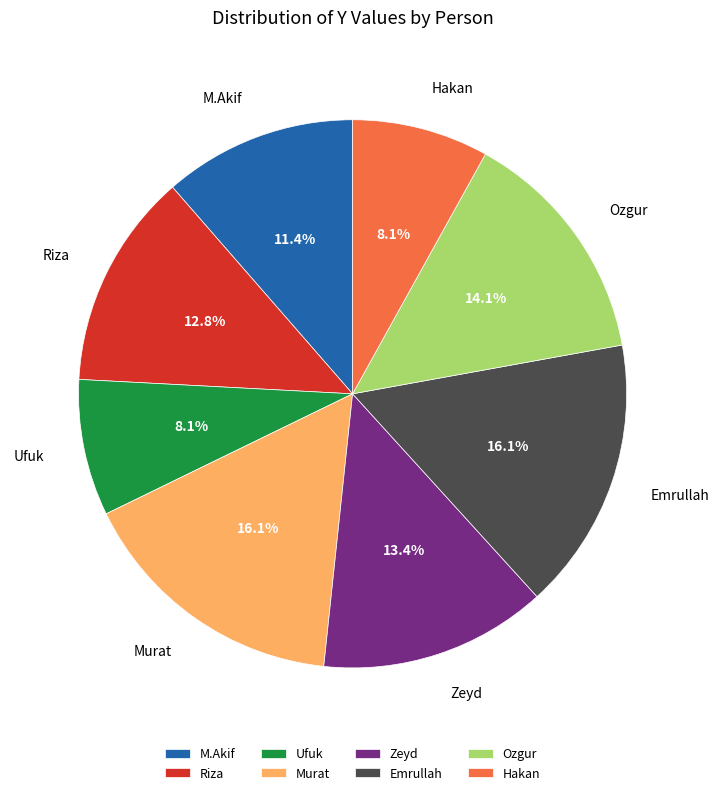

What is the ratio of the value at Riza to the value at Ufuk?

1.6